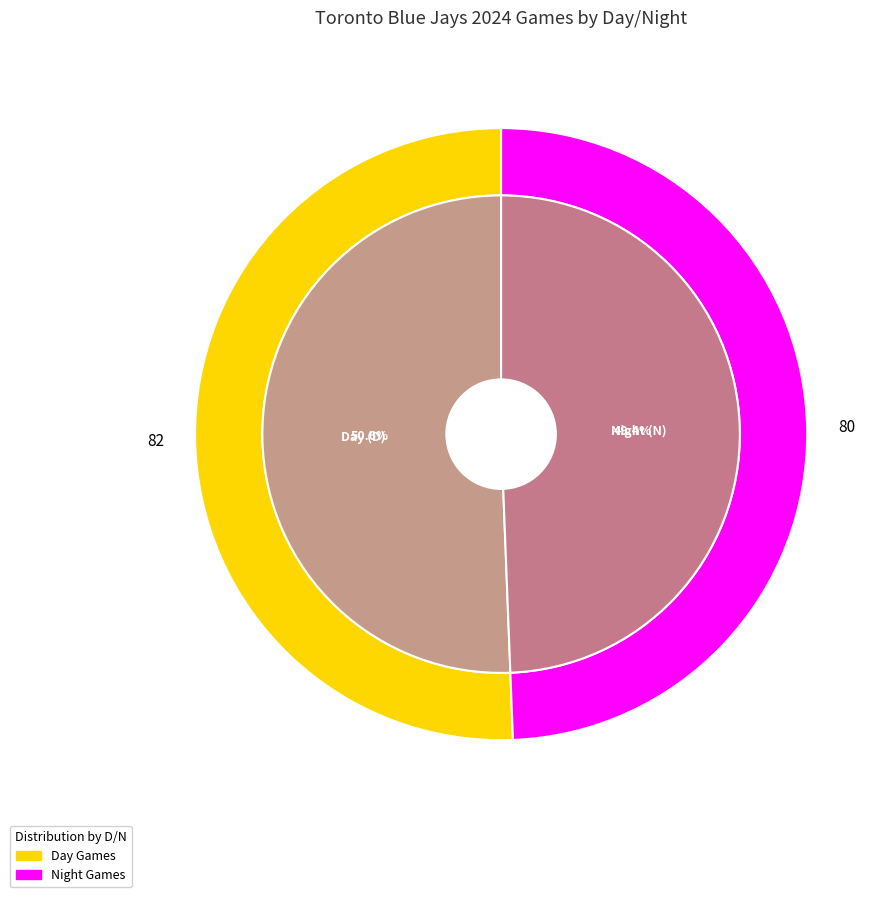

Which slice is the smallest?

N